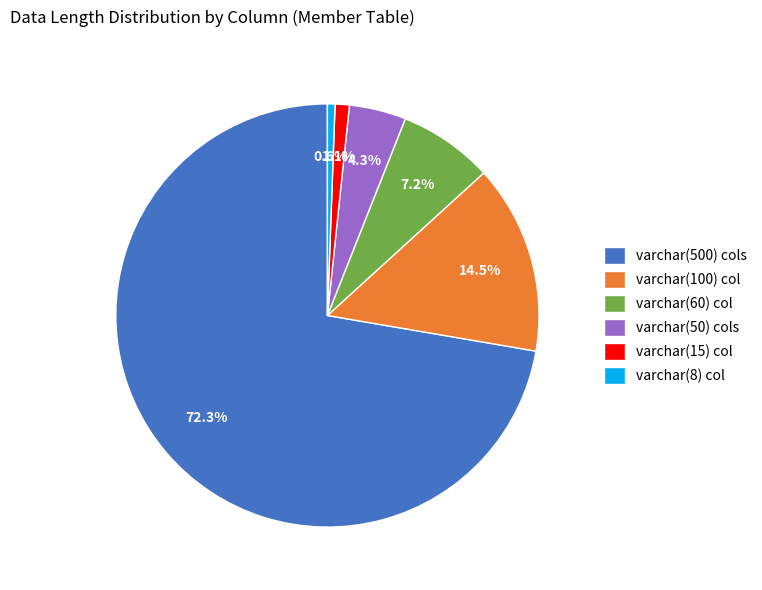

Which has a higher value, varchar(100) col or varchar(500) cols?

varchar(500) cols